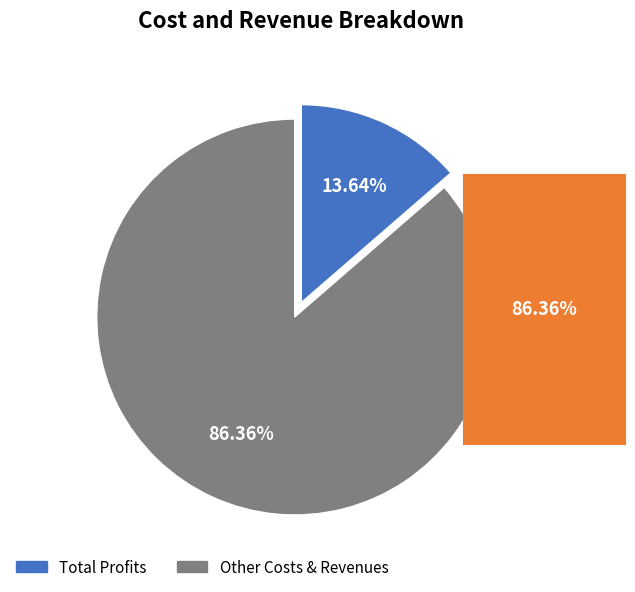

Is there any slice that represents more than half of the pie?

Yes